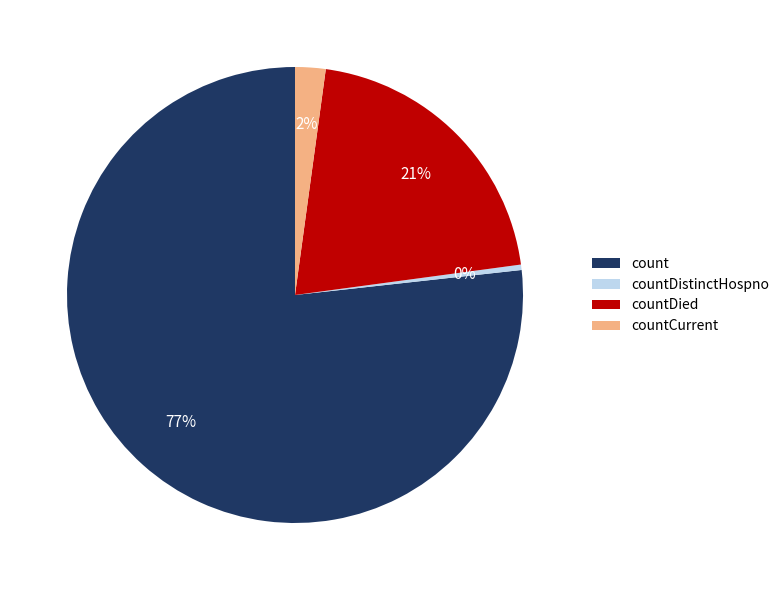

Does any single category account for the majority?

Yes